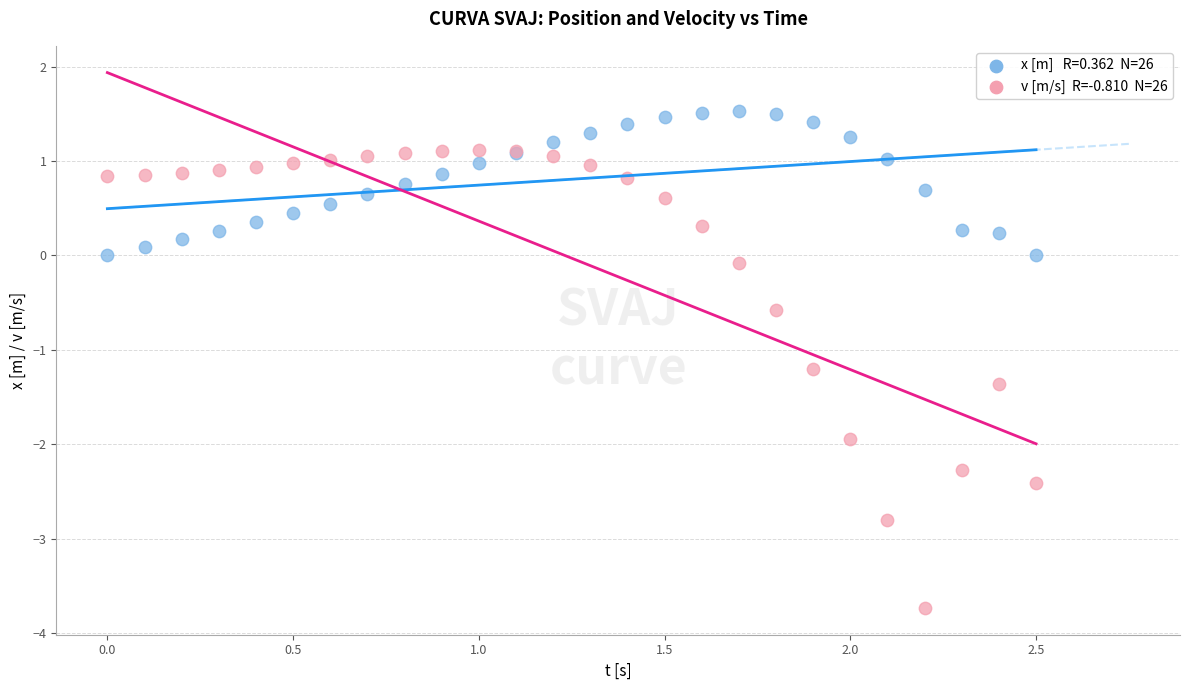

Across all series, what Y value is closest to -1?

-1.2